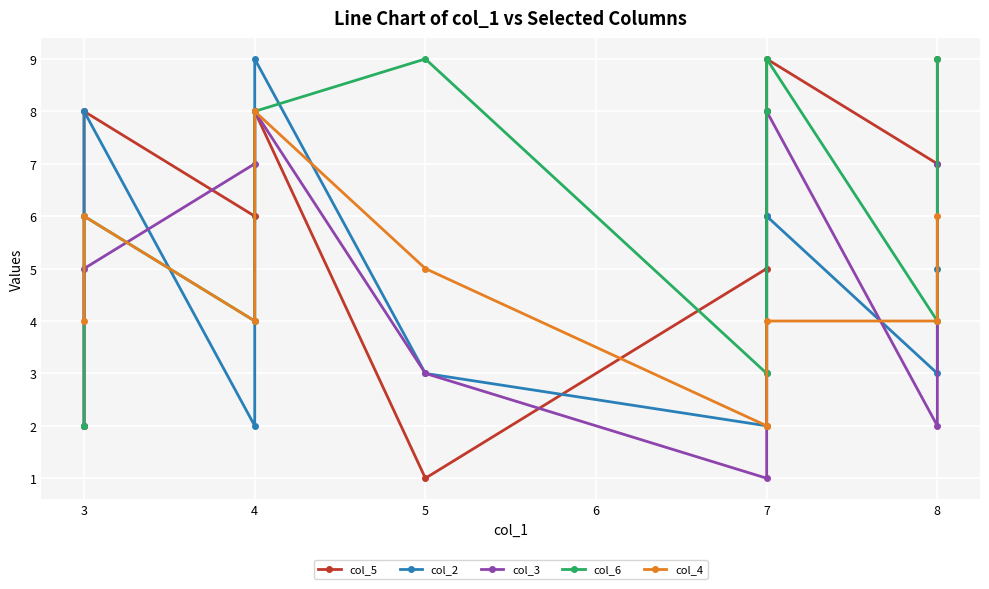

Between 5 and 4, which is larger?

4